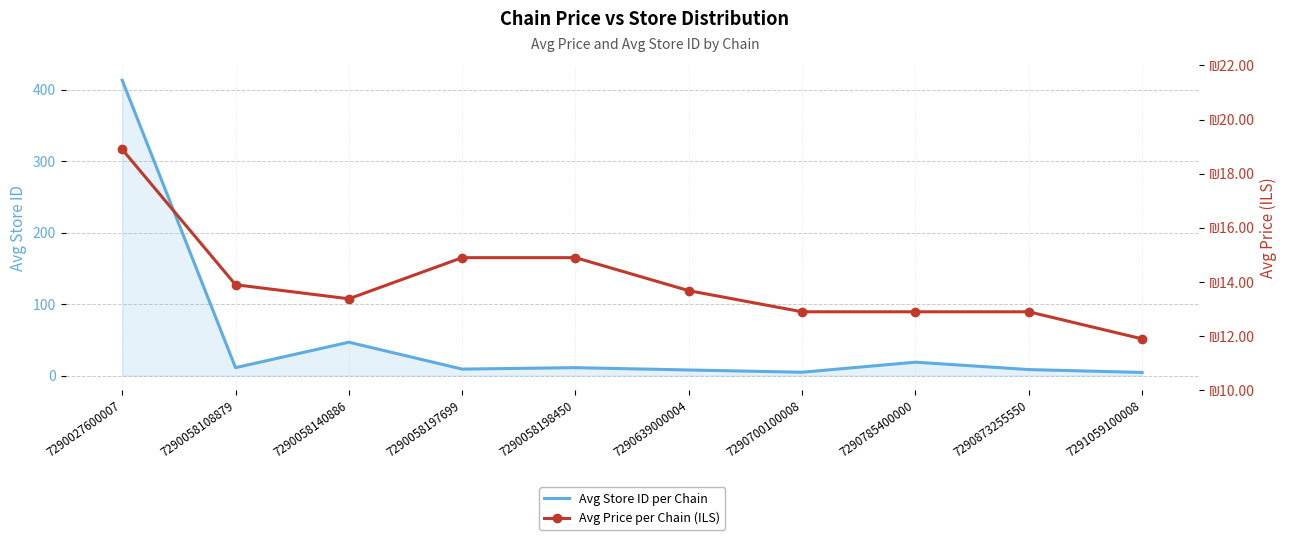

What is the approximate value of Avg Price per Chain (ILS) at 7290639000004?

13.7